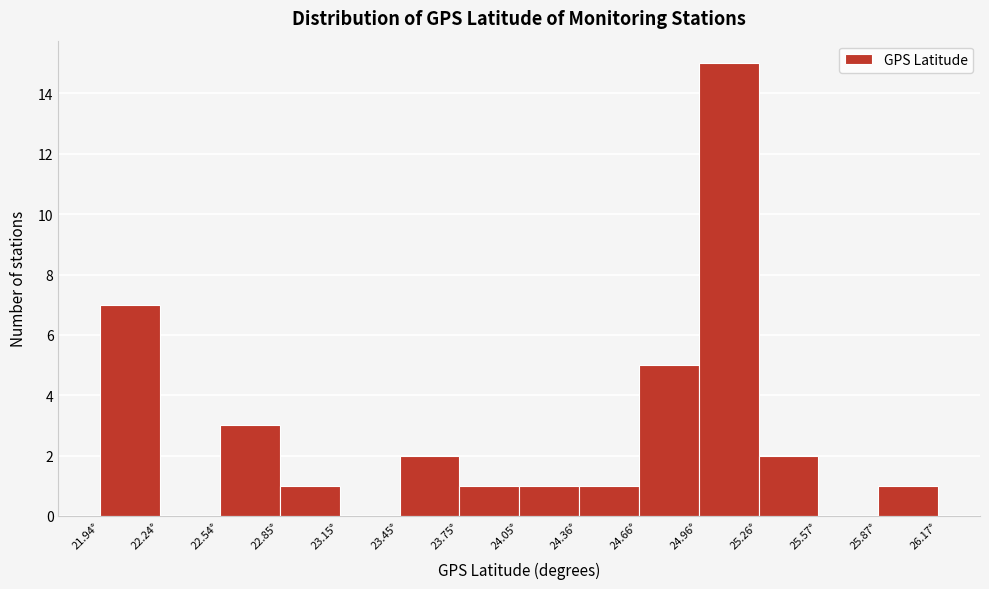

Reading left to right, transcribe this chart: for each bar, give the range it covers on the x-axis and its height. Neither the bar edges nor the heights are printed on the chart, so give them approximately, as read against the axes.

21.95 to 22.25: 7
22.25 to 22.55: 0
22.55 to 22.85: 3
22.85 to 23.15: 1
23.15 to 23.45: 0
23.45 to 23.75: 2
23.75 to 24.05: 1
24.05 to 24.35: 1
24.35 to 24.65: 1
24.65 to 24.95: 5
24.95 to 25.25: 15
25.25 to 25.55: 2
25.55 to 25.85: 0
25.85 to 26.15: 1